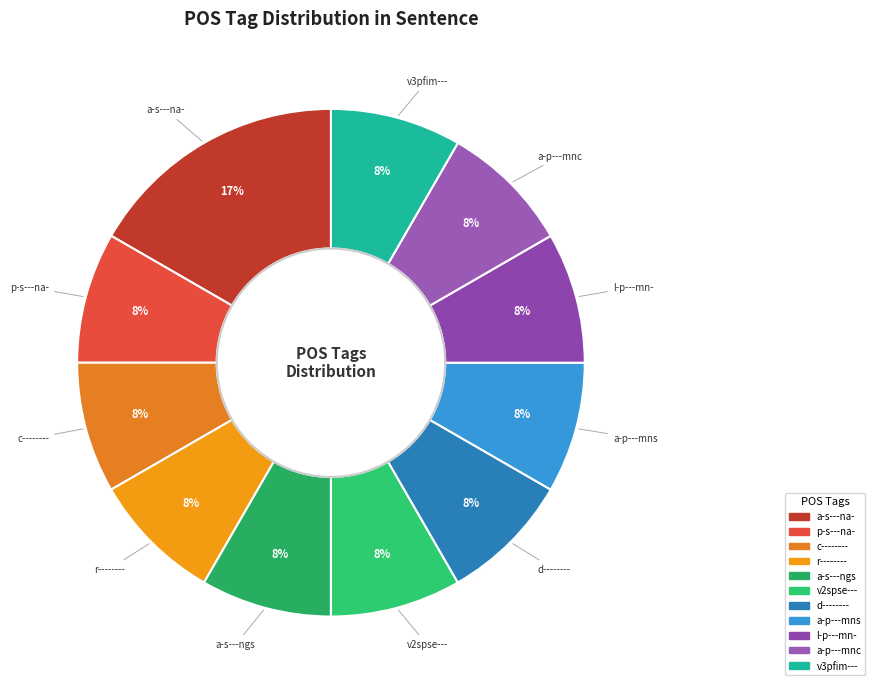

To the nearest percent, what is the average slice percentage?

9%